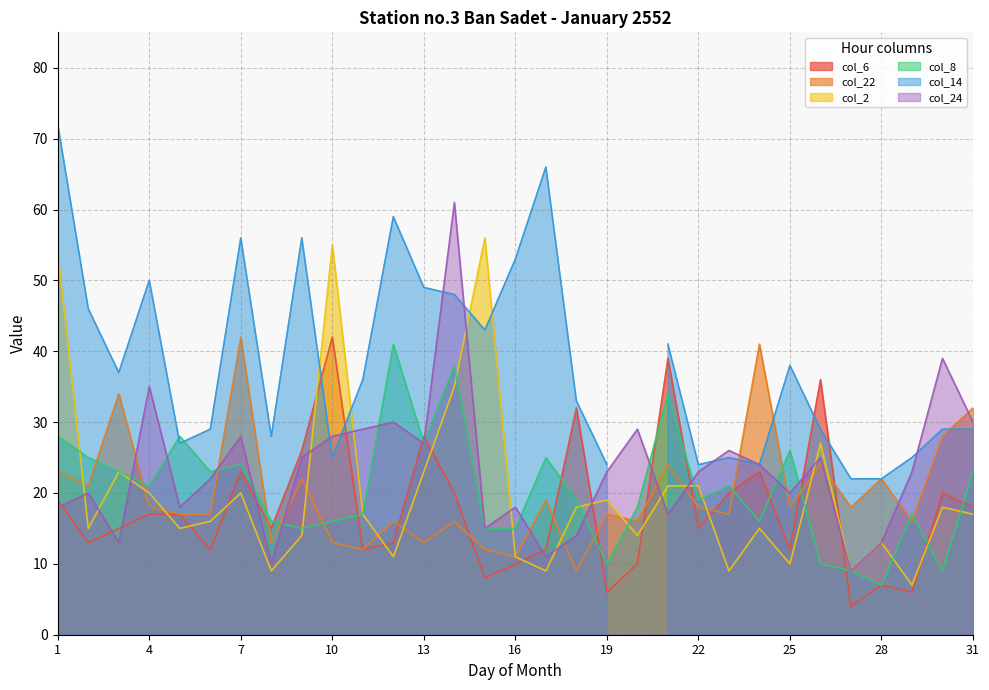

True or false: col_22 and col_8 cross at least once.

True